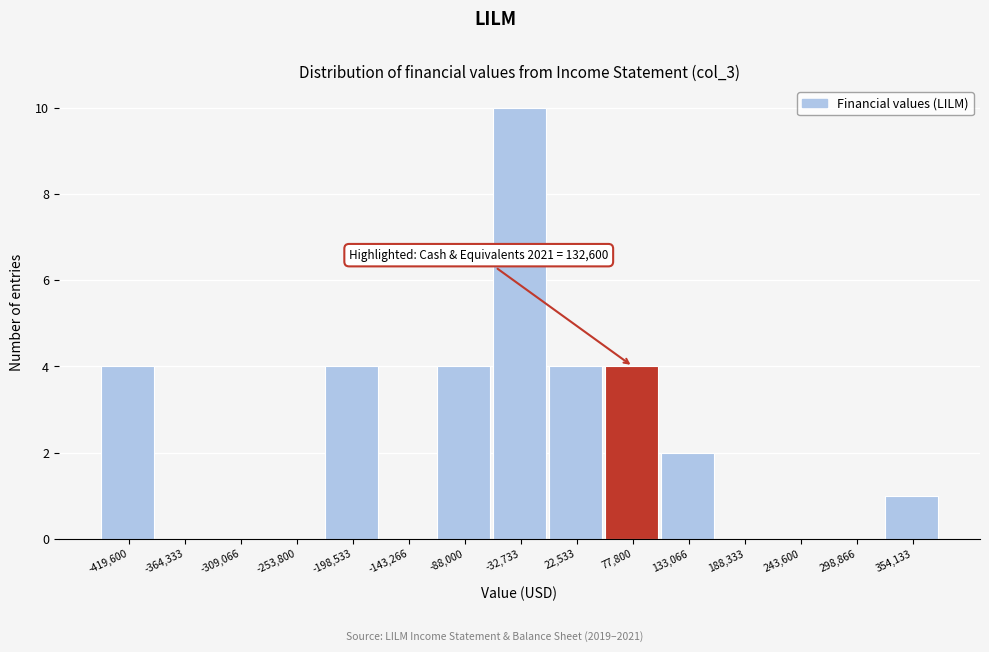

Reading left to right, extract all data points from this chart.

-419,600=4	-364,333=0	-309,066=0	-253,800=0	-198,533=4	-143,266=0	-88,000=4	-32,733=10	22,533=4	77,800=4	133,066=2	188,333=0	243,600=0	298,866=0	354,133=1